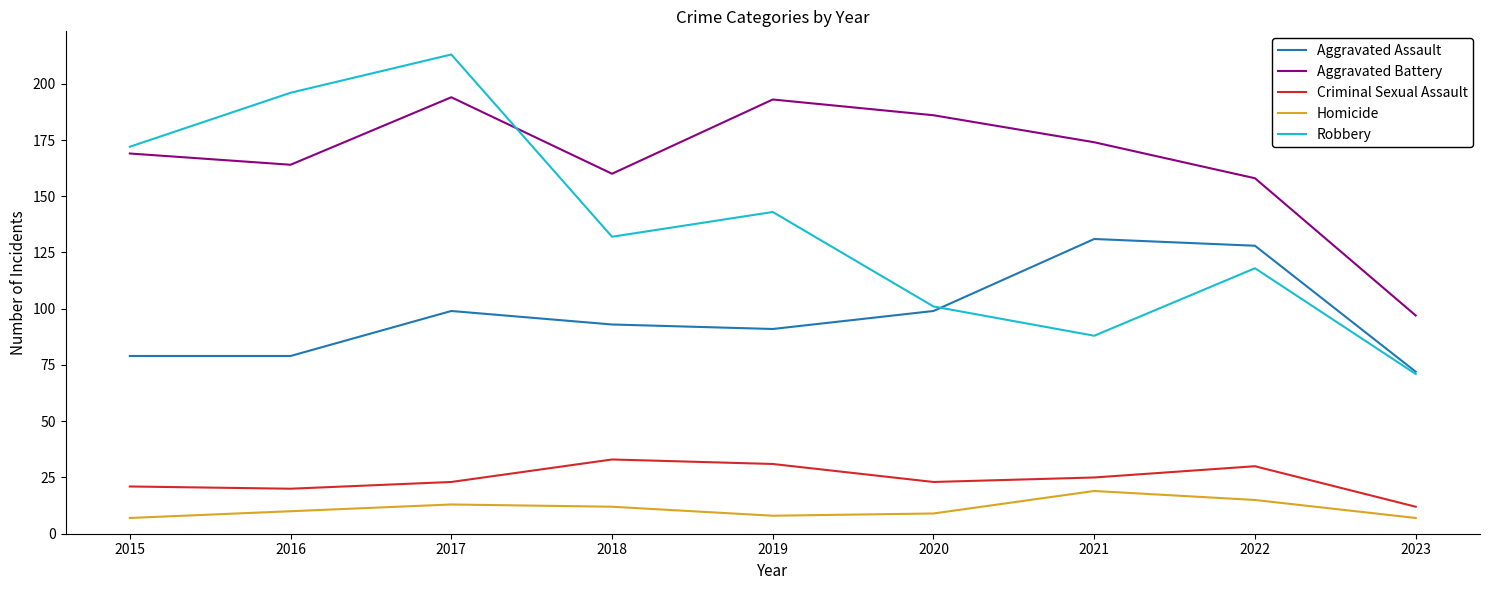

List the labels in order of Robbery value, largest first.

2017, 2016, 2015, 2019, 2018, 2022, 2020, 2021, 2023